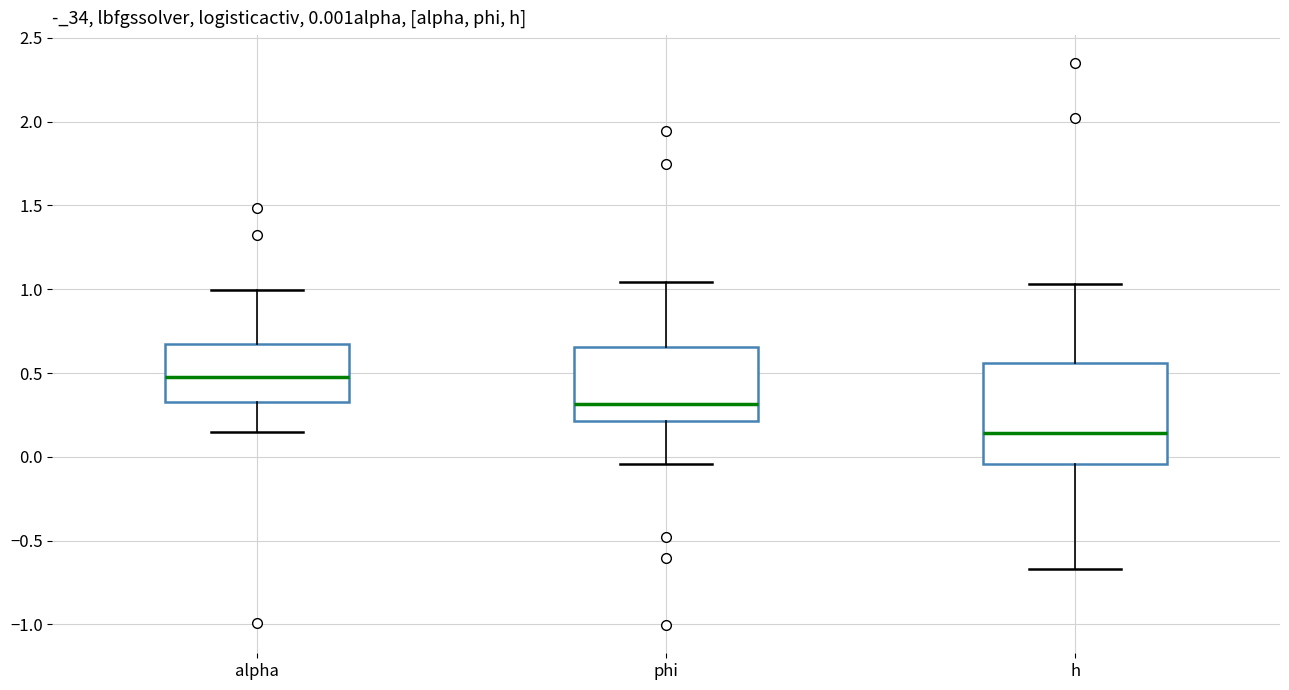

Which box has the lowest median line?

h